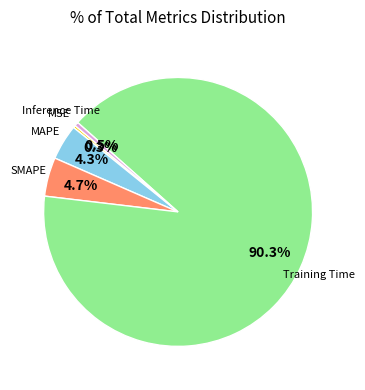

What portion of the pie excludes MSE?

99.7%